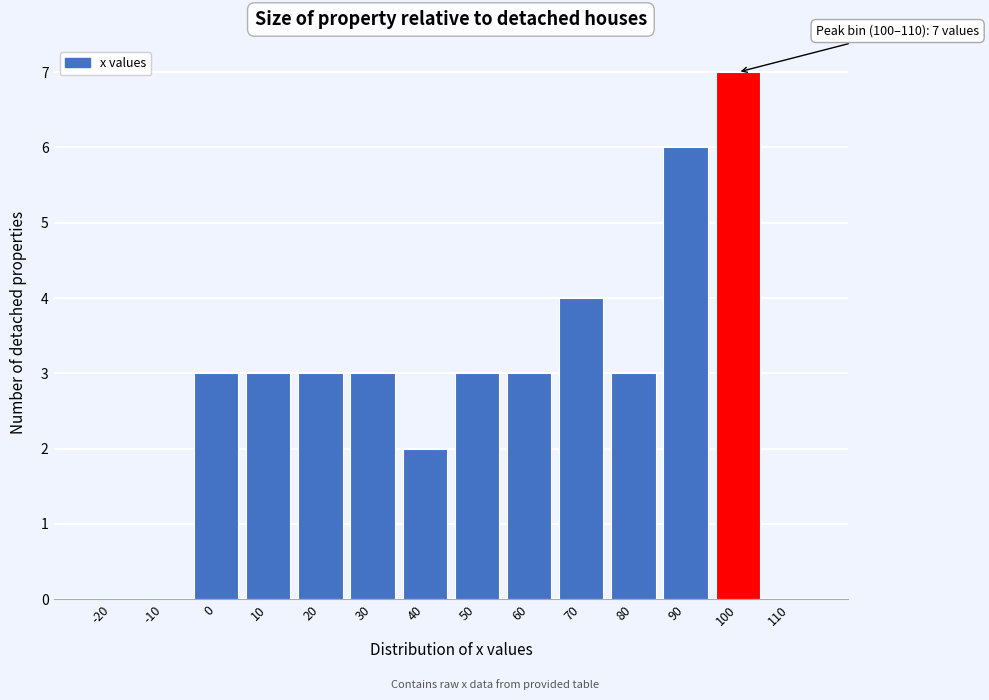

Reading left to right, what are all the values shown in this chart?

-20=0	-10=0	0=3	10=3	20=3	30=3	40=2	50=3	60=3	70=4	80=3	90=6	100=7	110=0